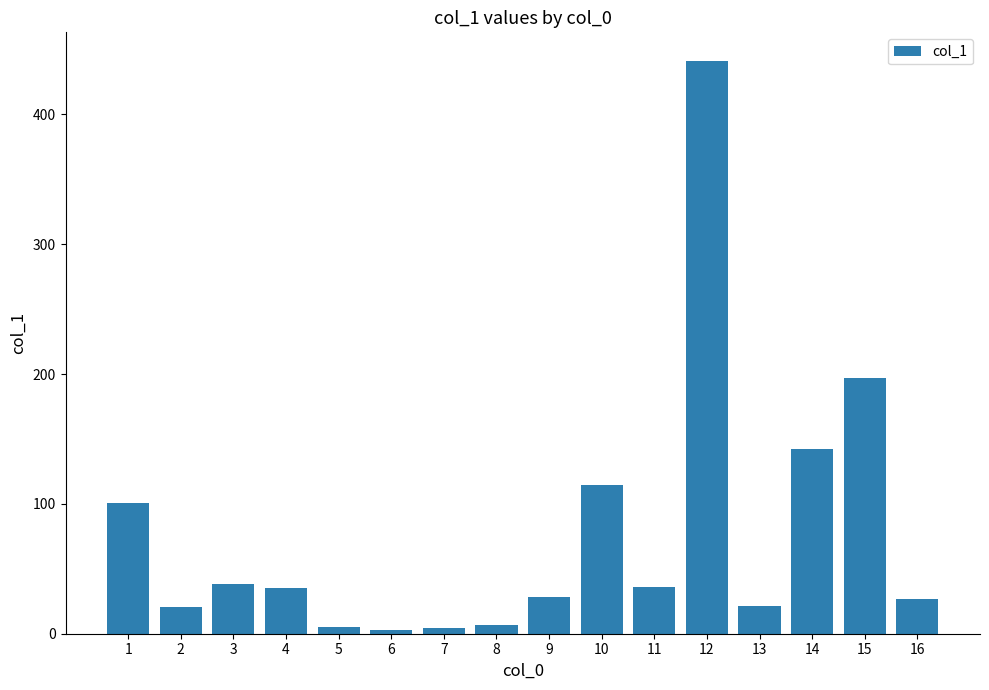

Which has a higher value, 10 or 4?

10